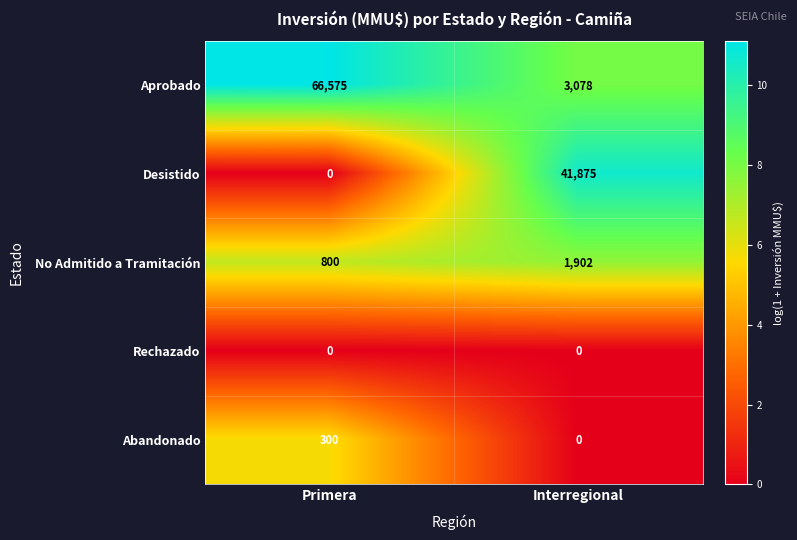

Rank the categories by No Admitido a Tramitación value from highest to lowest.

Interregional, Primera